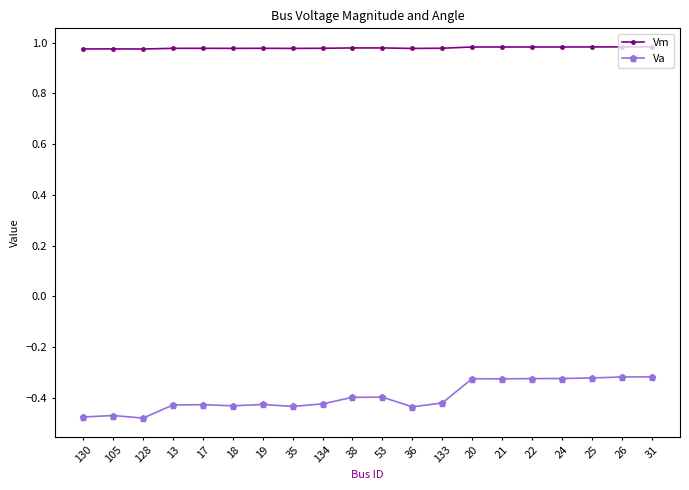

At how many categories does at least one series exceed 0?

20